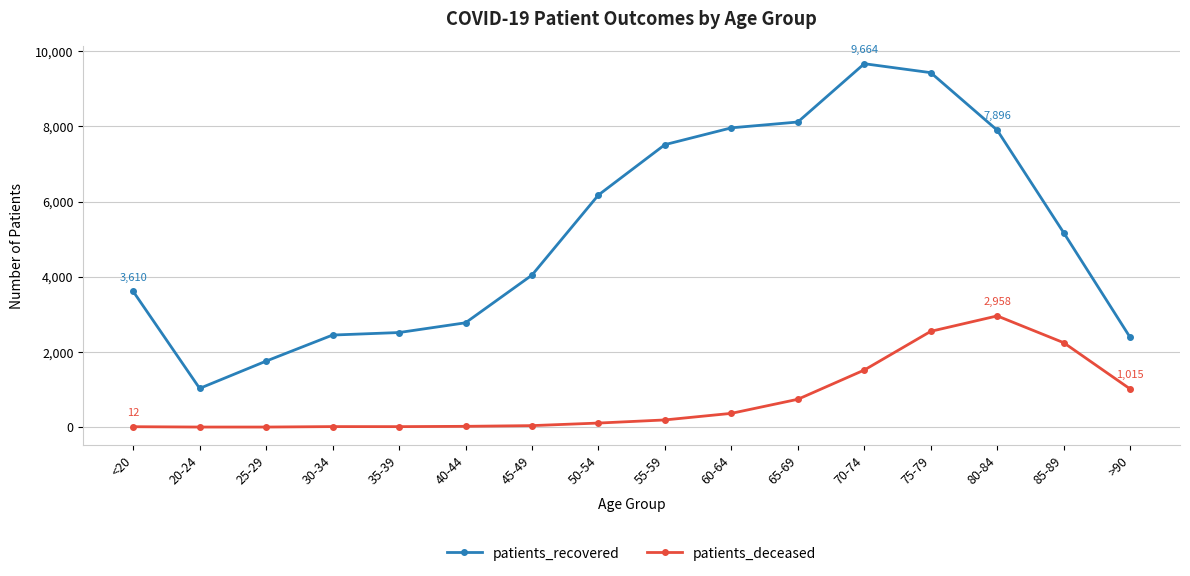

True or false: patients_deceased and patients_recovered intersect in this chart.

False